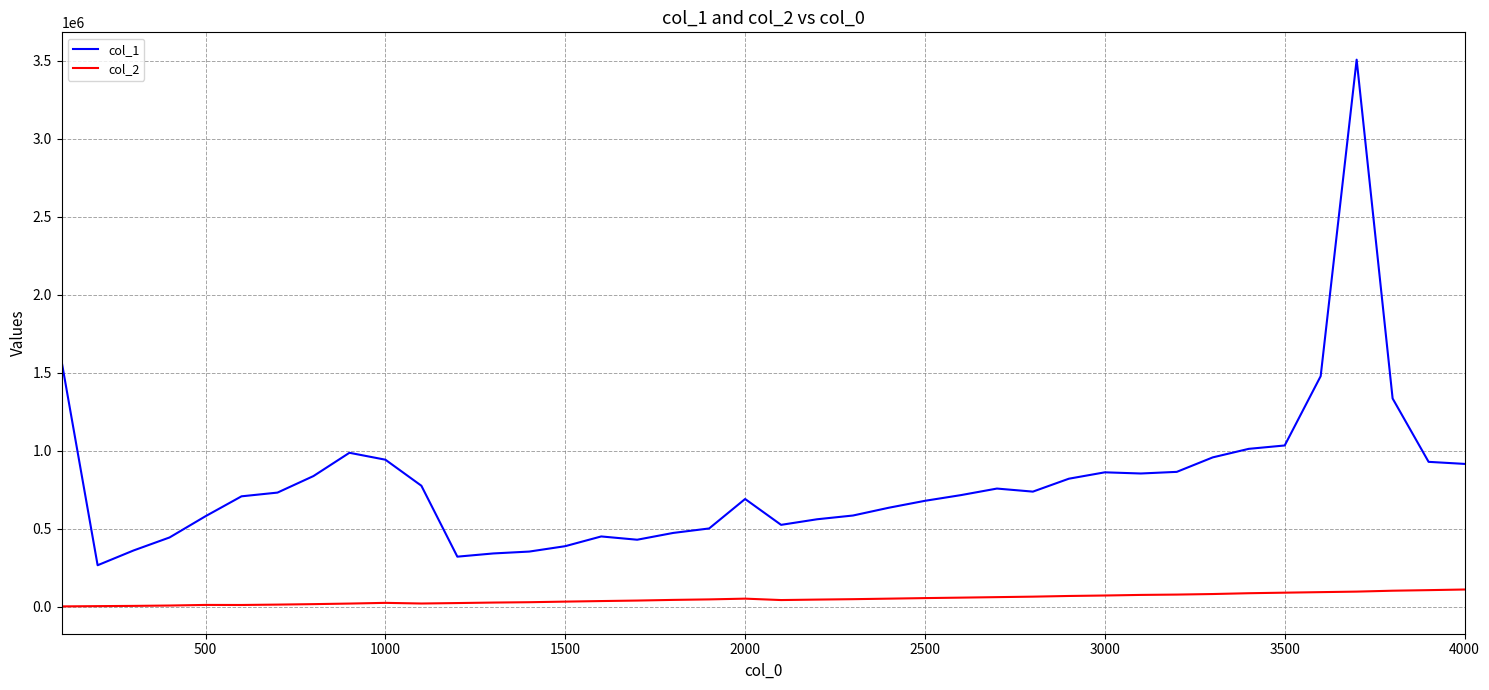

What are all the series names shown in the legend?

col_1, col_2